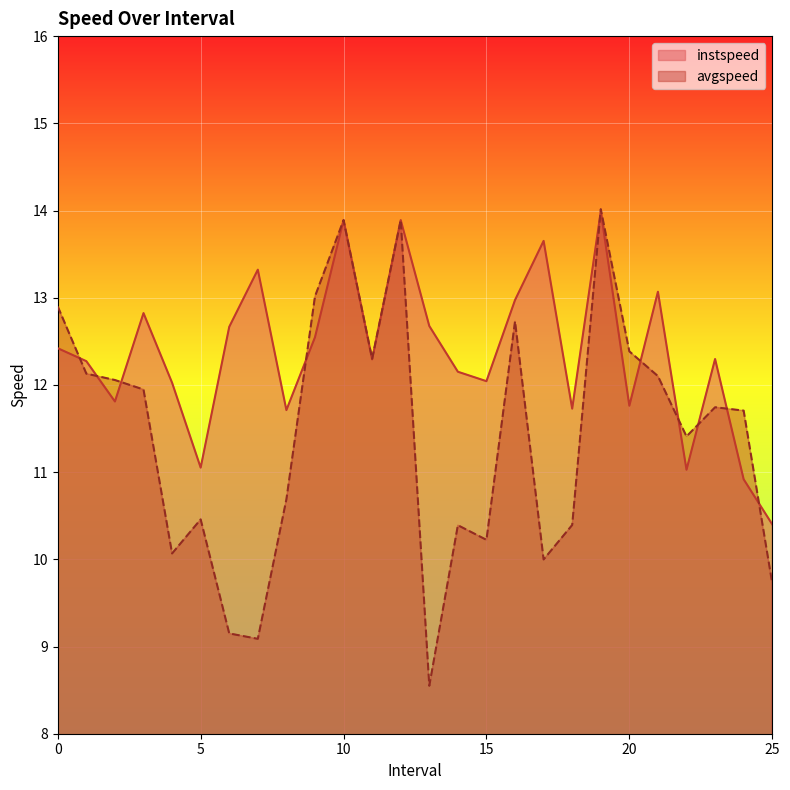

Which has a higher value, 13.0 or 8.0?

13.0